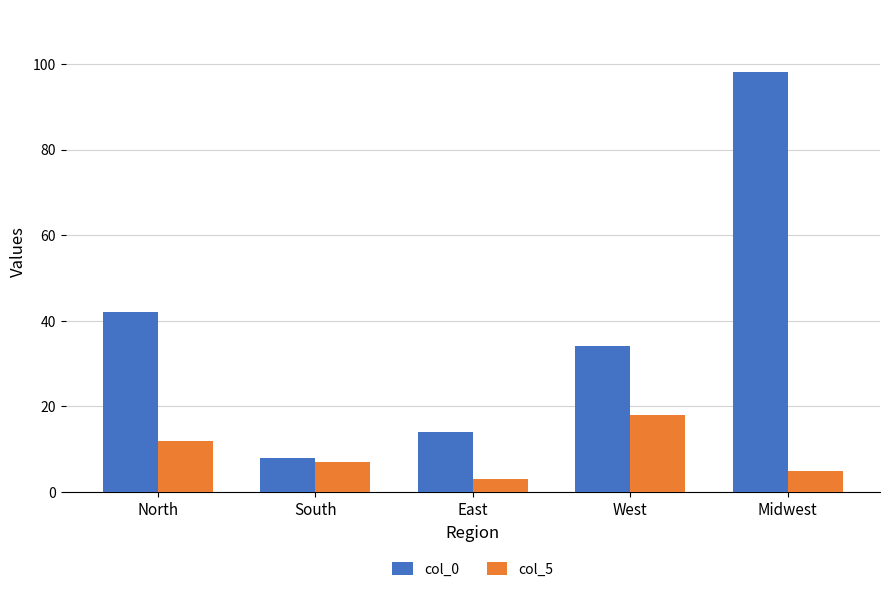

Which series changed the most between North and Midwest?

col_0